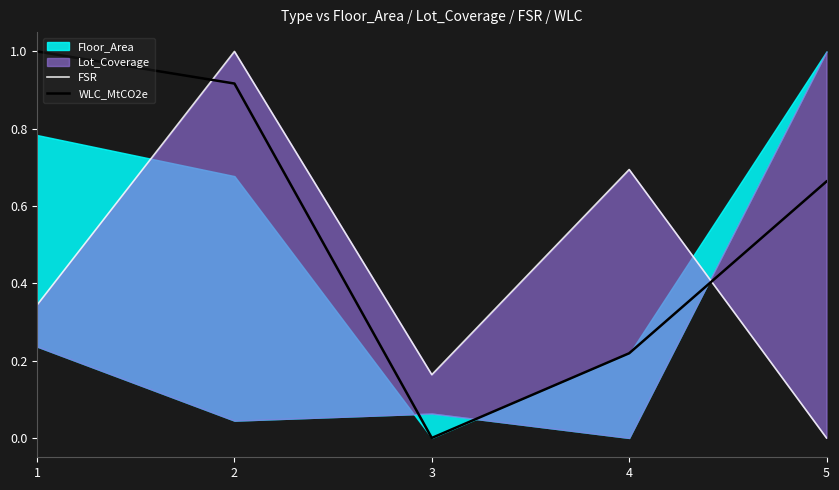

Rank the categories by FSR value from lowest to highest.

5, 3, 1, 4, 2